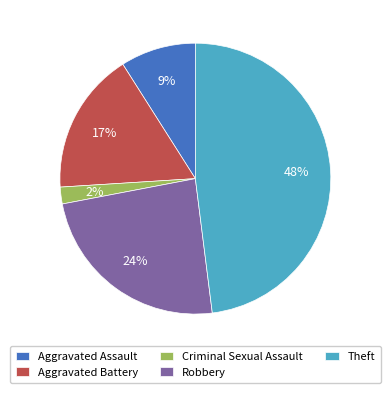

How many slices are in this pie chart?

5